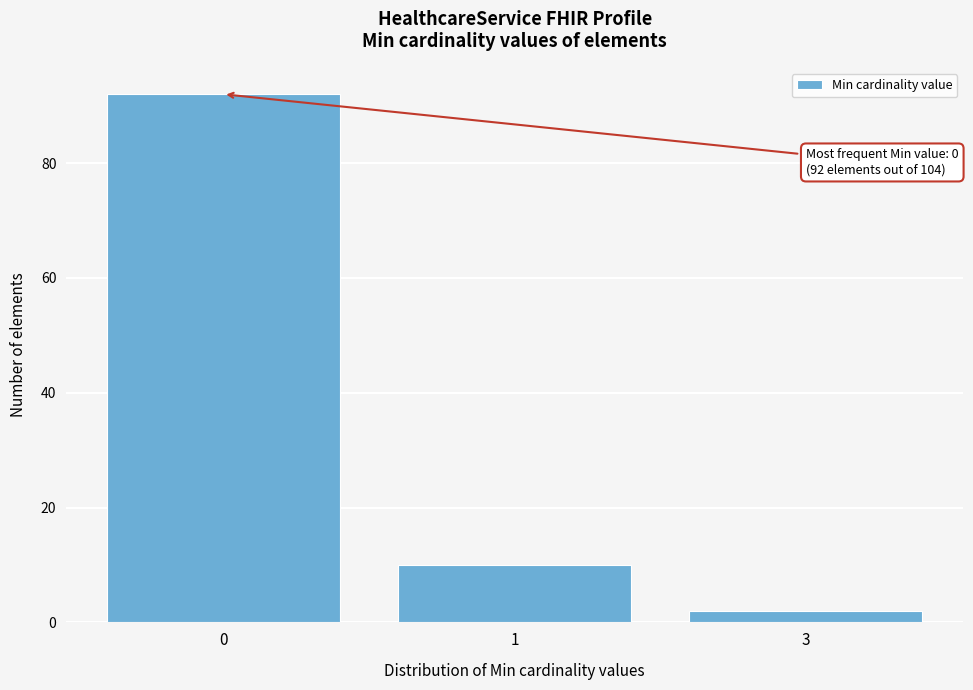

Reading left to right, extract all data points from this chart.

0=92	1=10	3=2